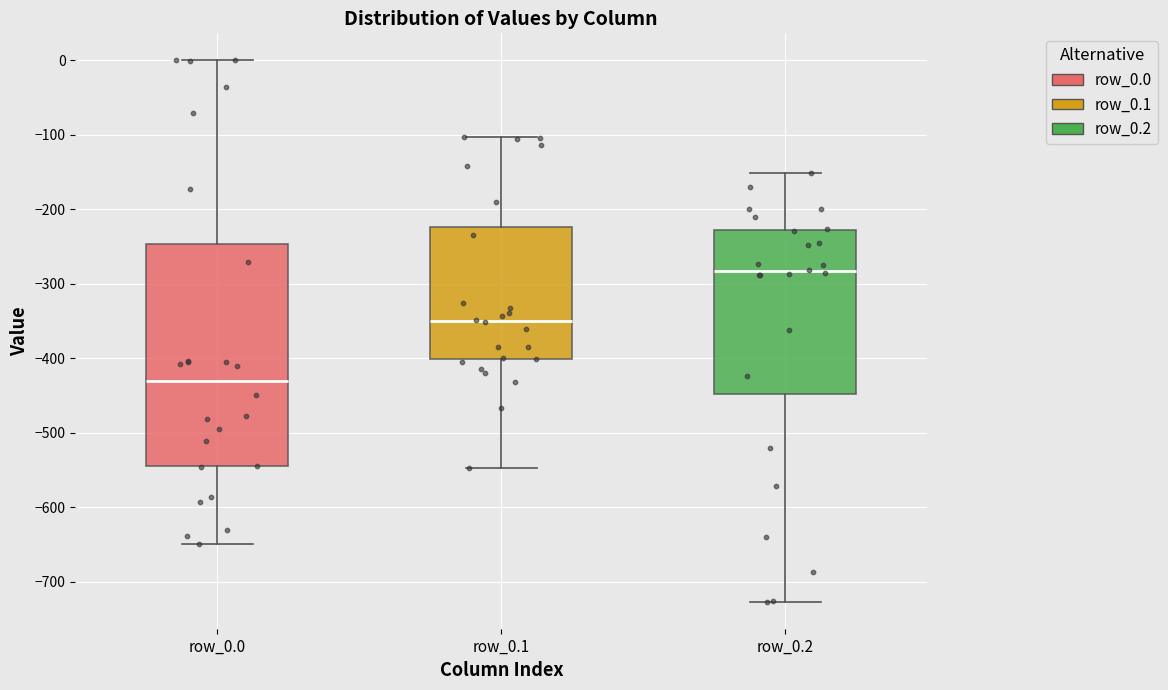

Which box is the tallest, from its lower edge to its upper edge?

row_0.0